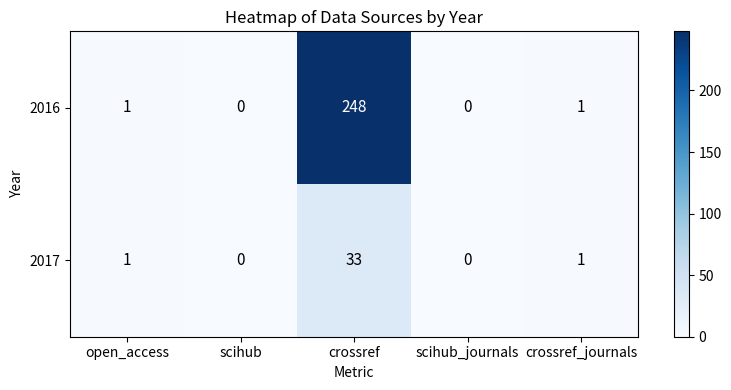

Rank the series by their maximum value, from lowest to highest.

2017, 2016